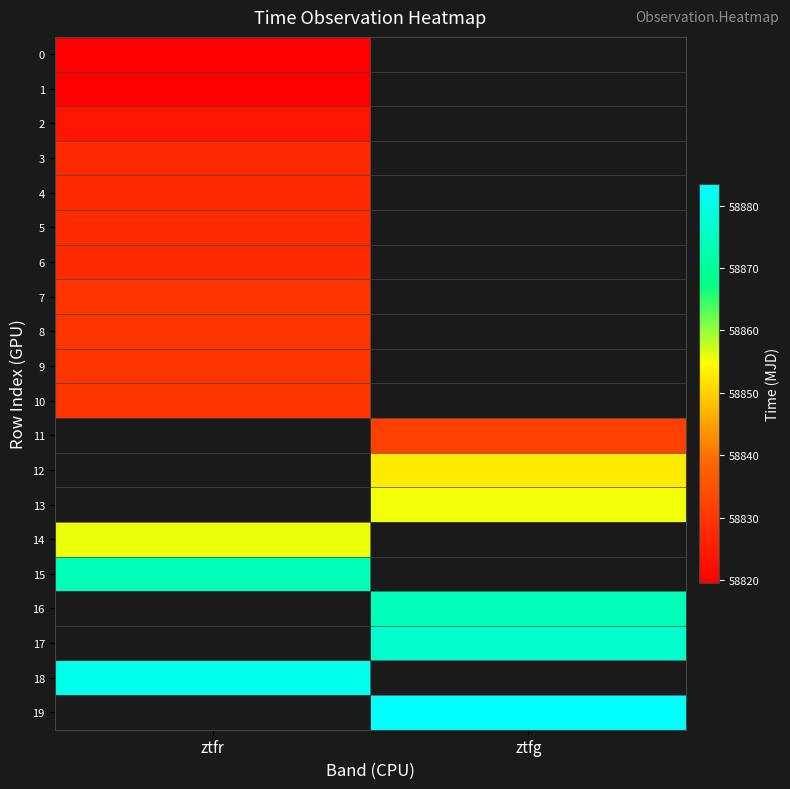

At which label is 5 closest to 58827?

ztfr